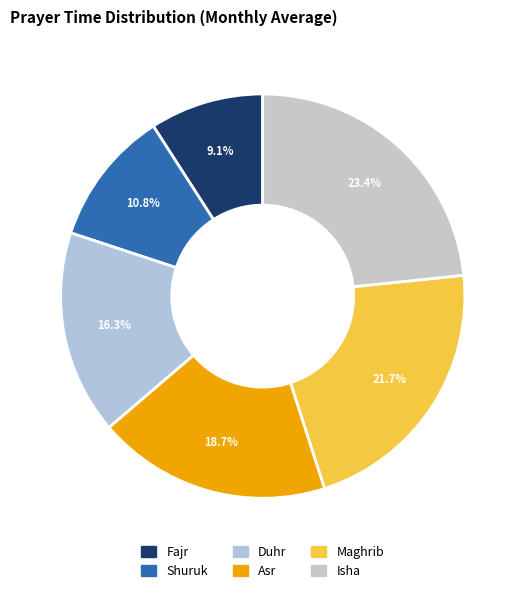

To the nearest percent, what portion does Asr represent?

19%